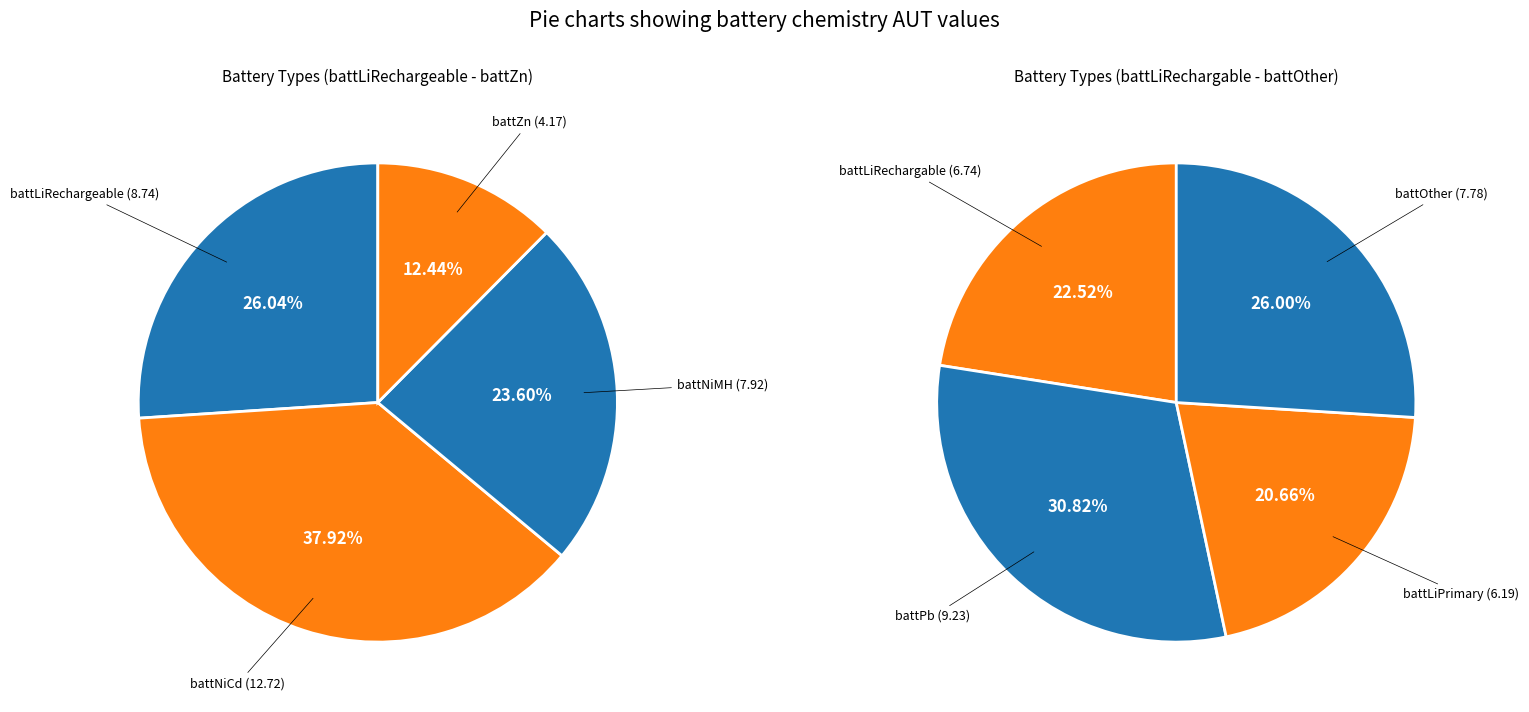

Does battLiRechargeable represent more than half of the total?

No